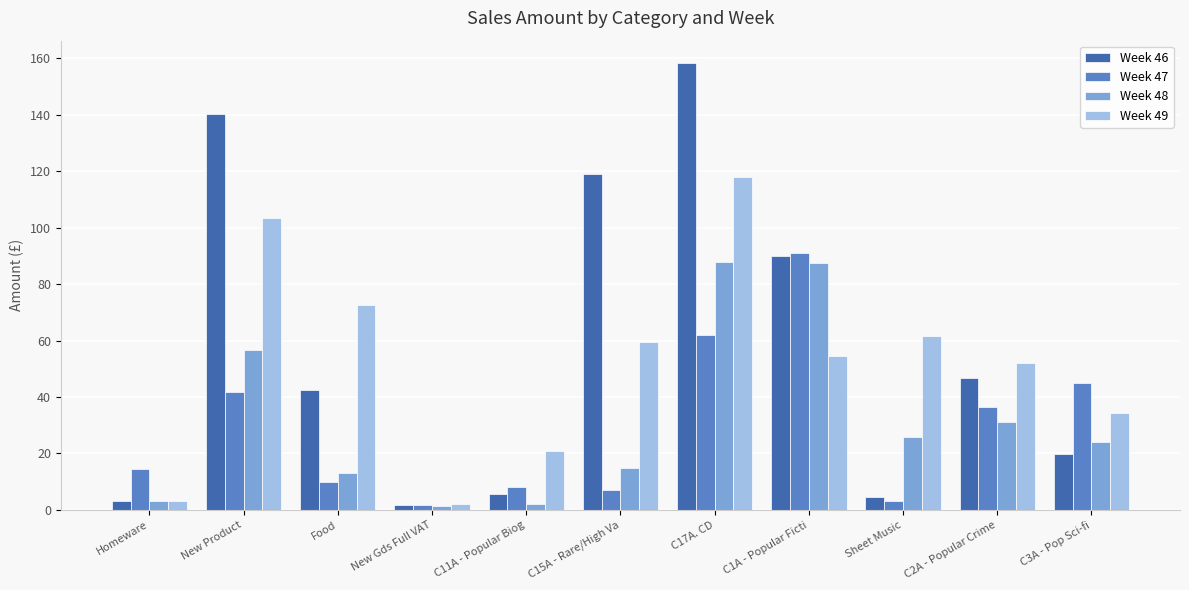

Between Sheet Music and C3A - Pop Sci-fi, which series saw the biggest shift?

Week 47